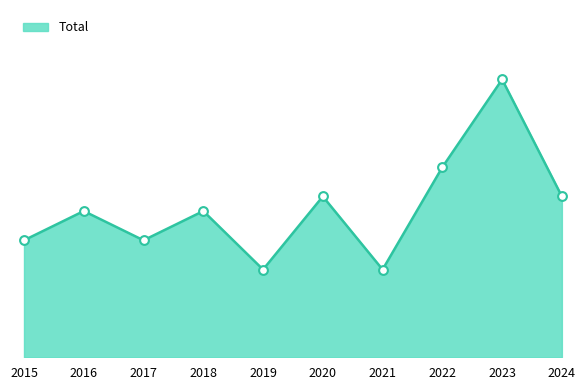

Between 2018 and 2020, which is larger?

2020